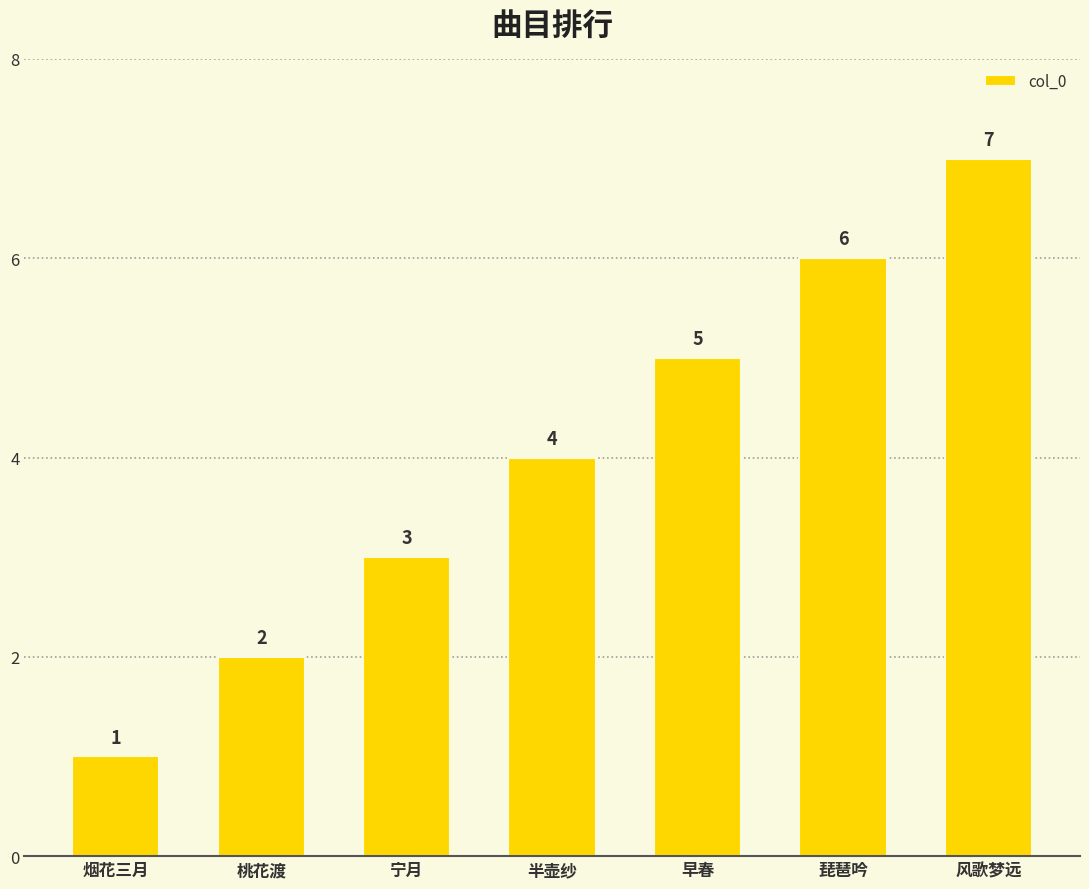

What is the difference between the values at 风歌梦远 and 早春?

2